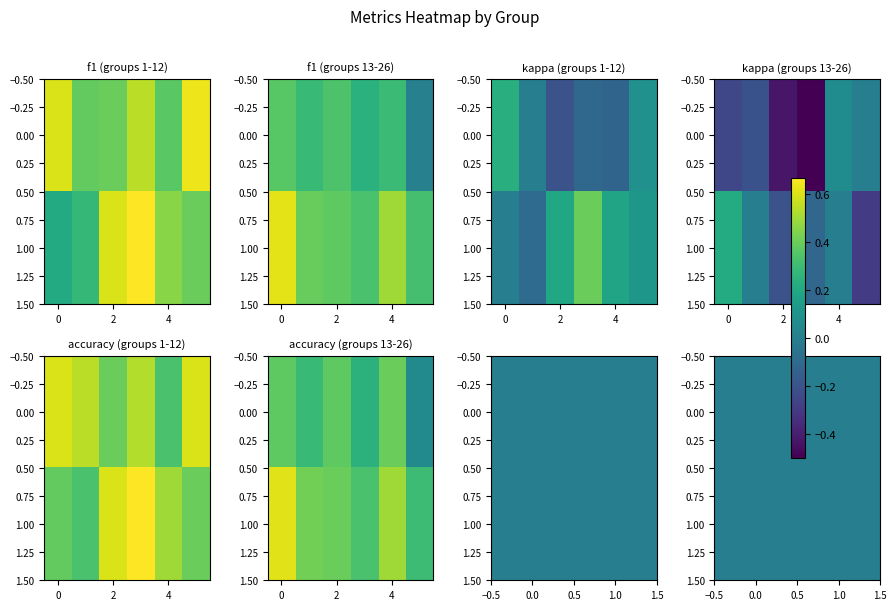

What is the difference between the second highest and minimum values in the kappa series?

0.7